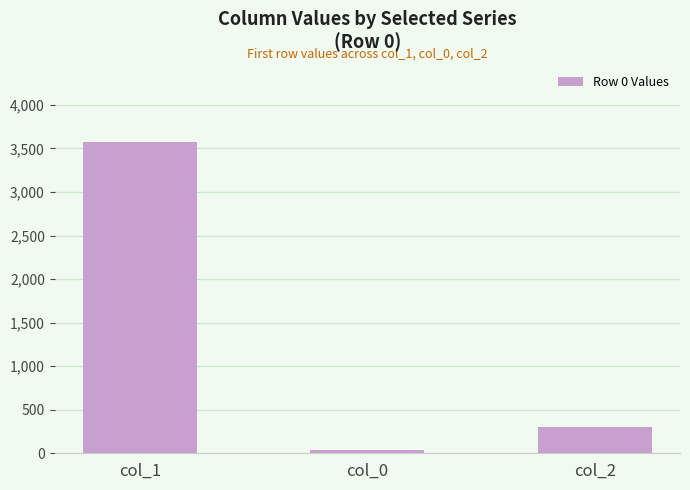

List the labels in order of value, largest first.

col_1, col_2, col_0